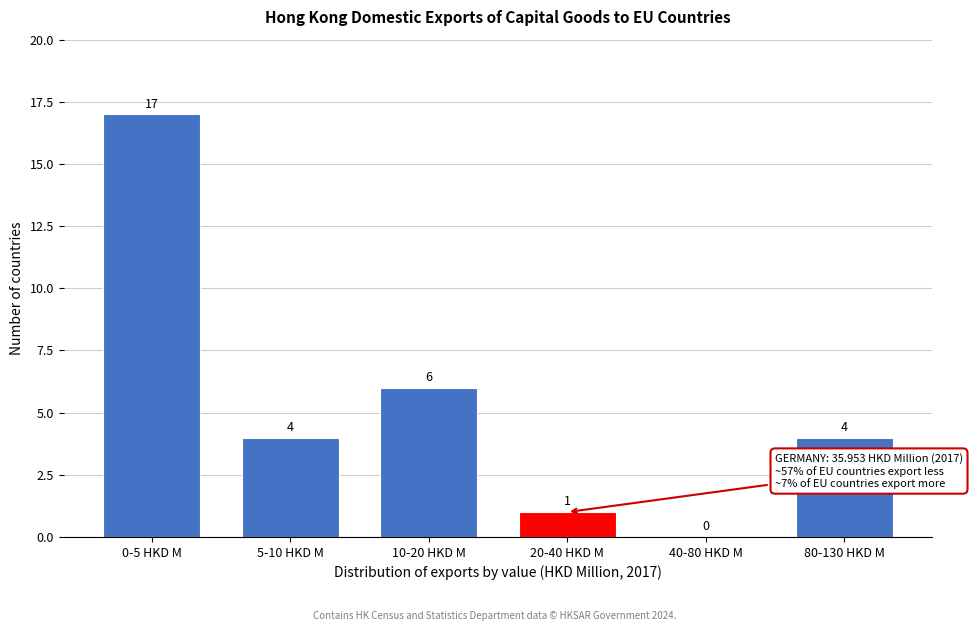

Reading left to right, list all the values displayed in this chart.

0-5 HKD M=17	5-10 HKD M=4	10-20 HKD M=6	20-40 HKD M=1	40-80 HKD M=0	80-130 HKD M=4